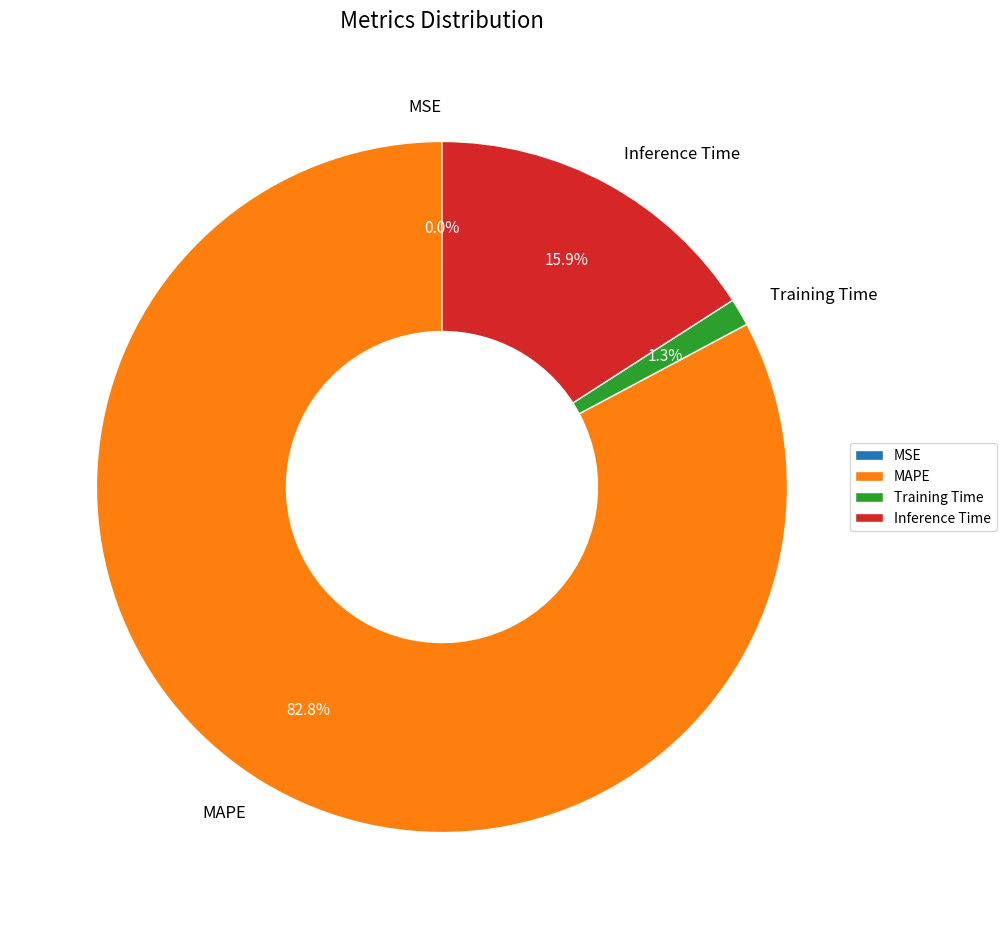

How much of the chart is everything except MAPE?

17.2%